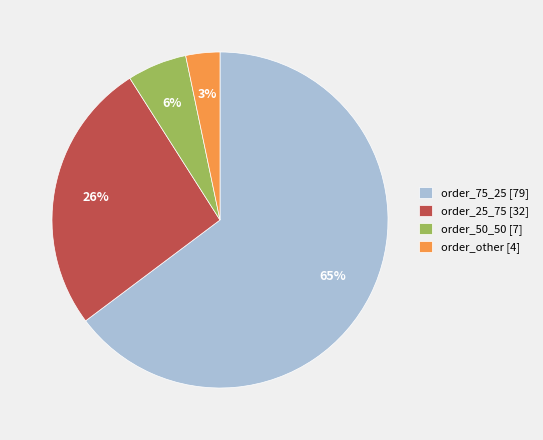

Is the sum of order_other [4] and order_25_75 [32] greater than half?

No